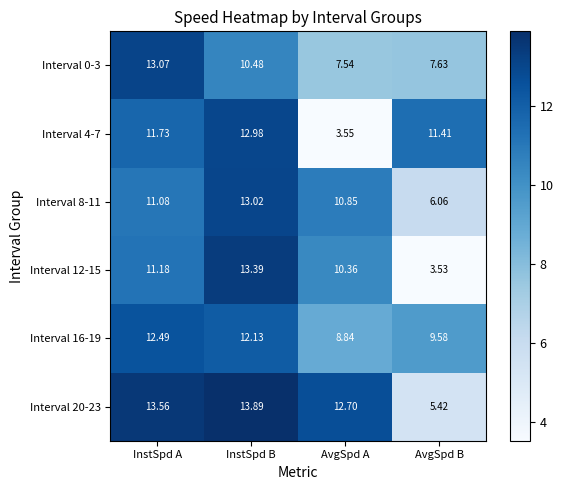

Rank the series by their maximum value, from lowest to highest.

Interval 16-19, Interval 4-7, Interval 8-11, Interval 0-3, Interval 12-15, Interval 20-23